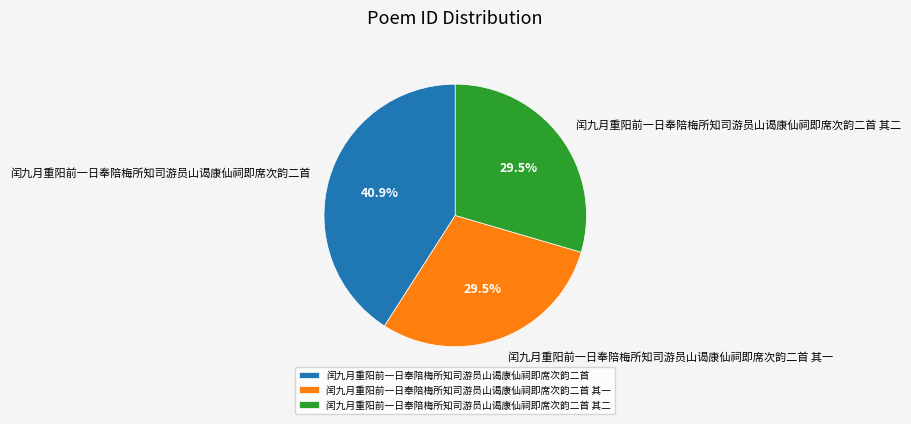

Is 闰九月重阳前一日奉陪梅所知司游员山谒康仙祠即席次韵二首 其二 the majority of the pie?

No